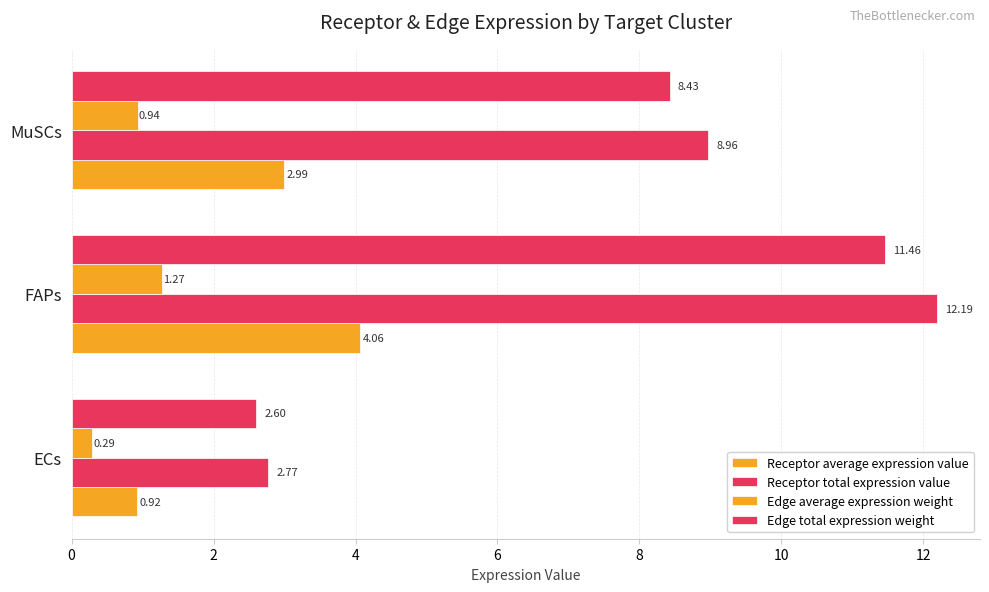

Which series has the largest total across all categories?

Receptor total expression value